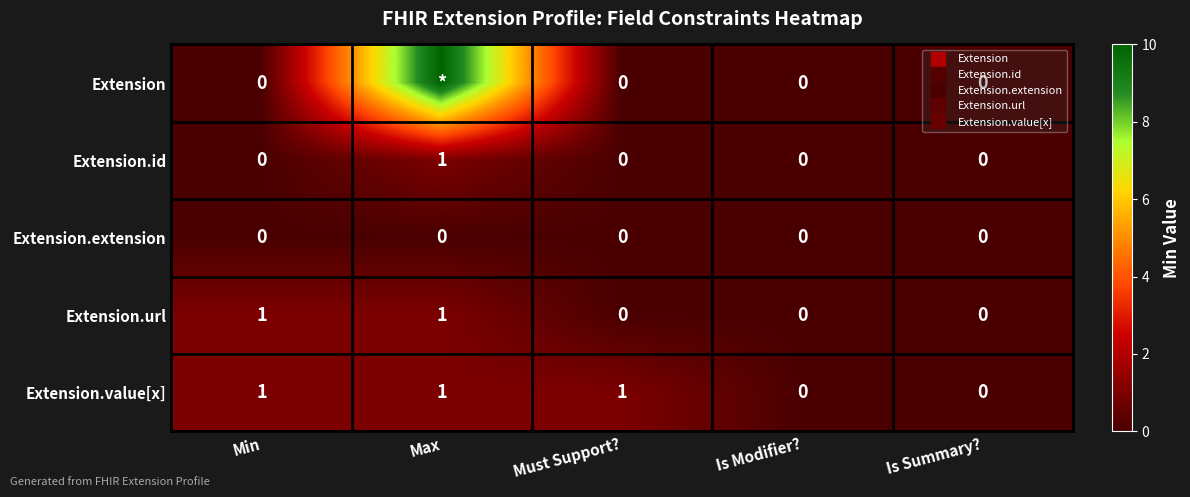

Count the Extension.url values in the range 0 to 1.

5